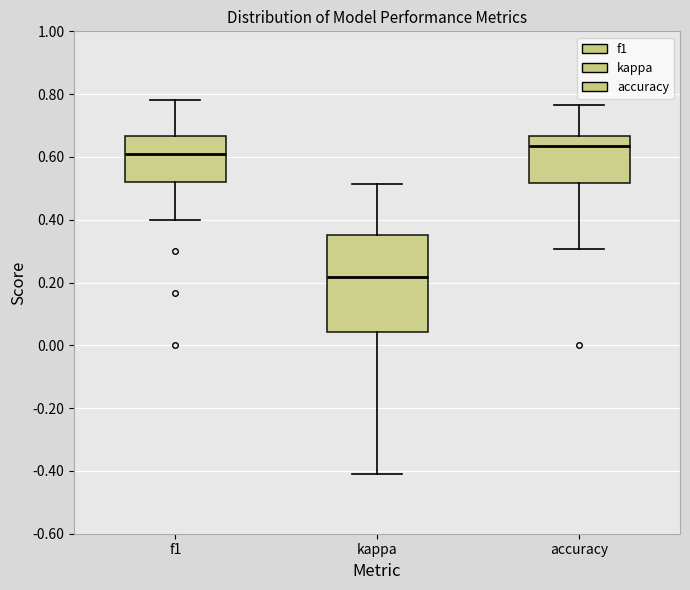

Reading left to right, read every box against the y-axis: the position of its median line, the range the box covers, and the ends of its whiskers. The values are not printed on the chart, so give them approximately, as read against the axis.

f1: median 0.62, box 0.52 to 0.66, whiskers 0.40 to 0.78
kappa: median 0.22, box 0.04 to 0.36, whiskers -0.40 to 0.52
accuracy: median 0.64, box 0.52 to 0.66, whiskers 0.30 to 0.76